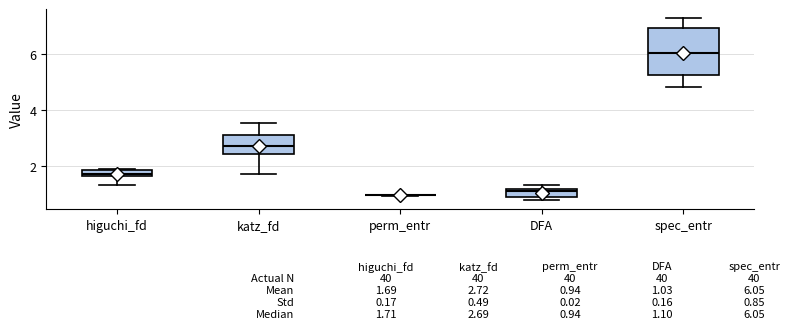

Which box is the tallest, from its lower edge to its upper edge?

spec_entr